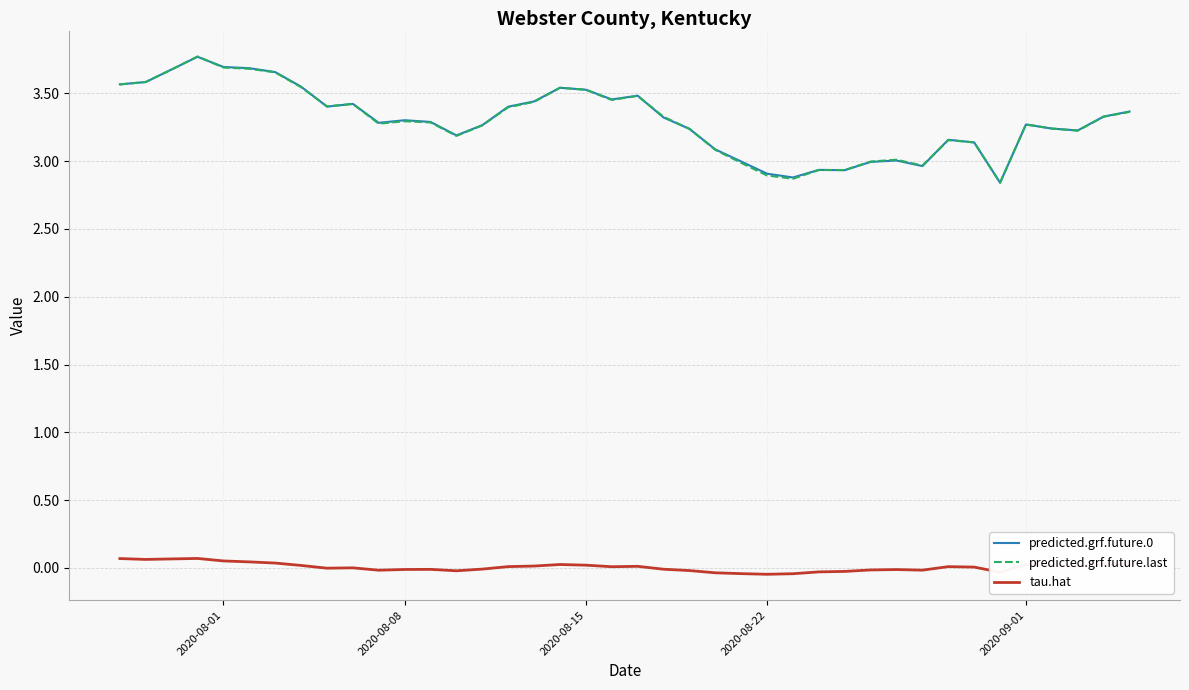

True or false: tau.hat and predicted.grf.future.0 intersect in this chart.

False